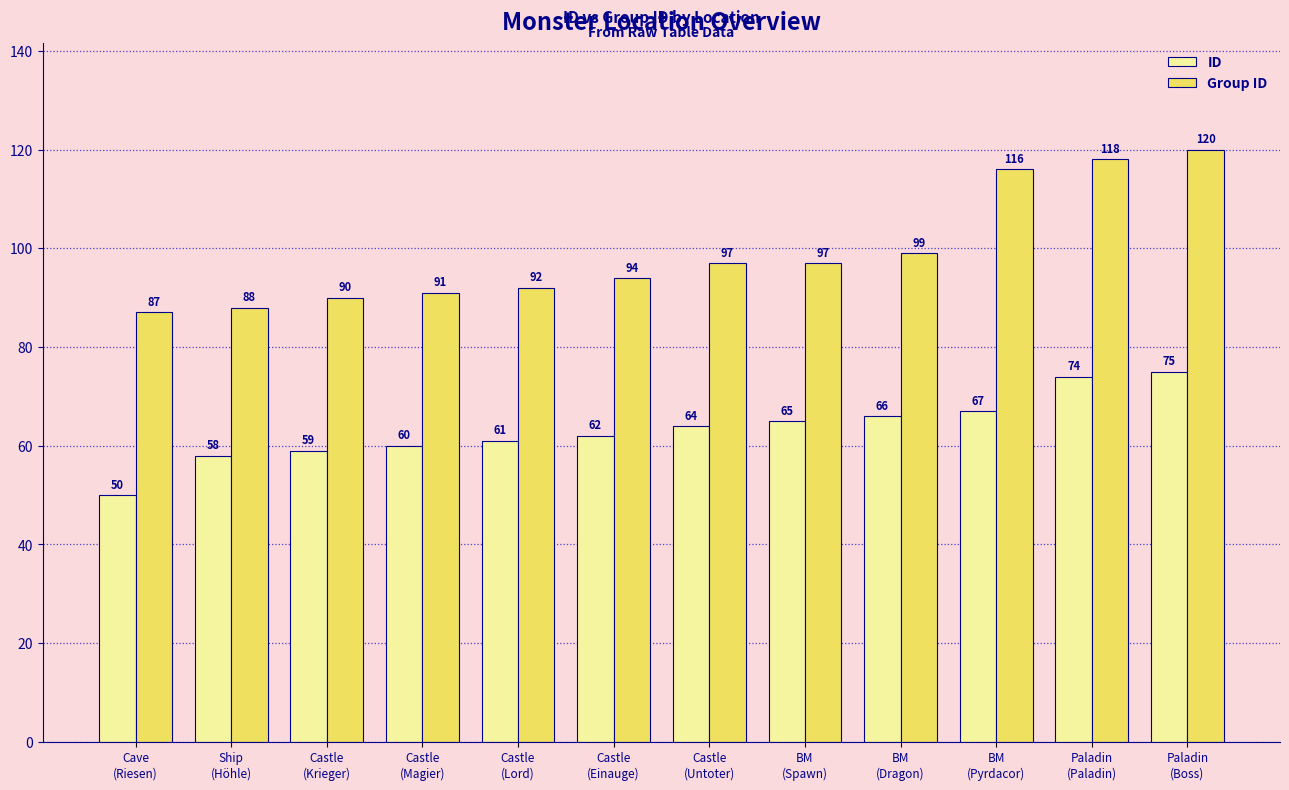

How many groups of bars are there?

12